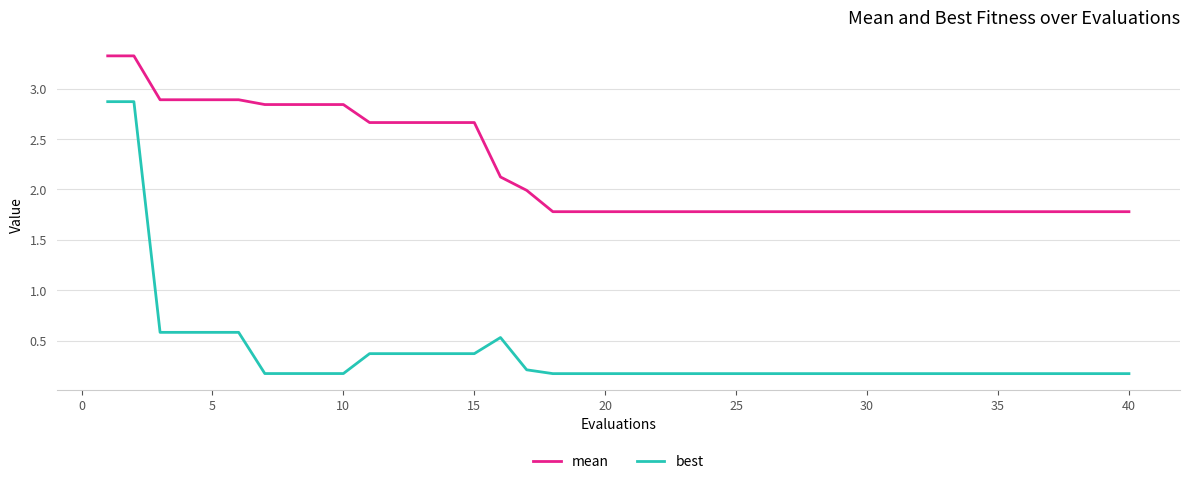

Rank the series by their maximum value, from lowest to highest.

best, mean